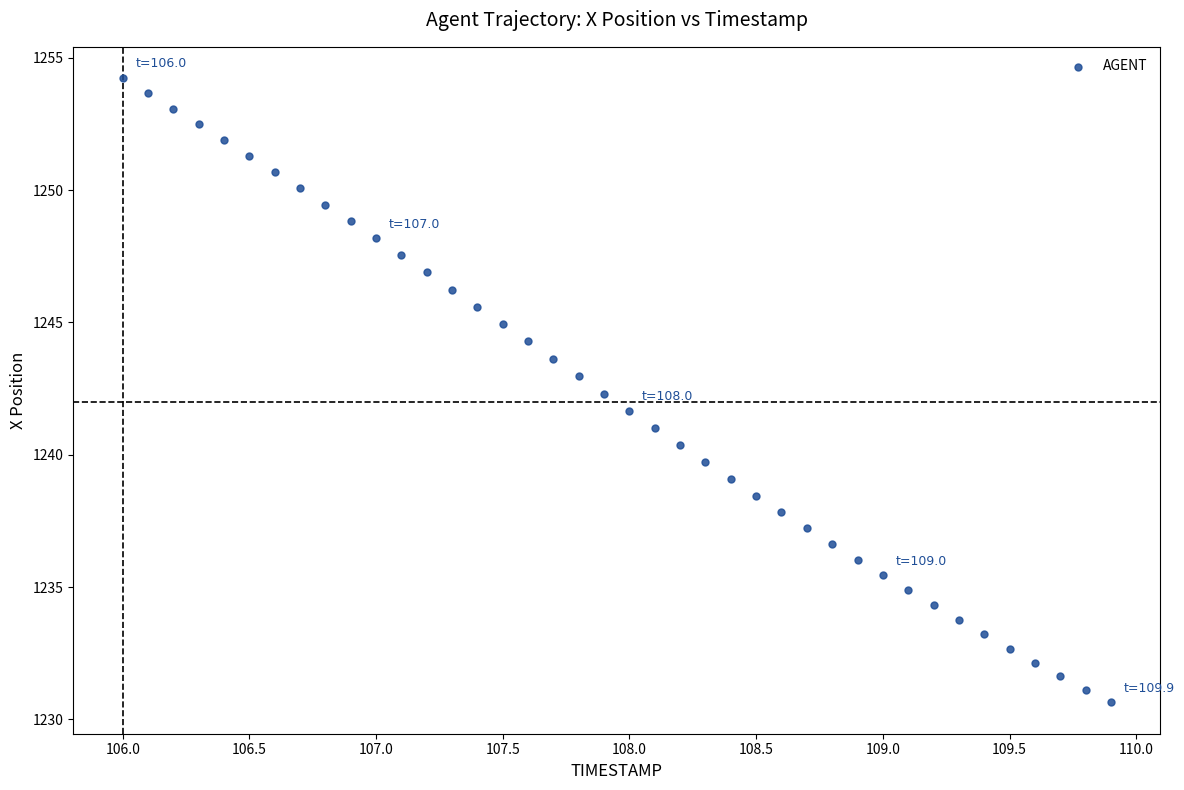

What is the range of X values (max minus min)?

3.9